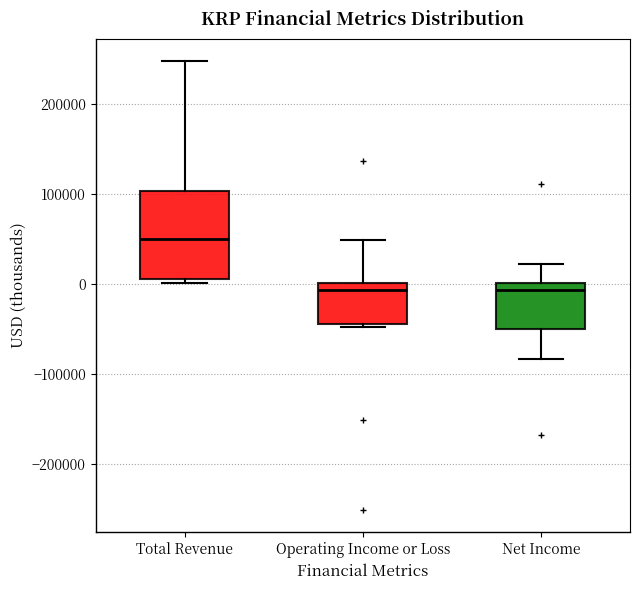

Reading left to right, transcribe this box plot: for each box, give where its median line is, the range the box spans, and where its two whiskers end, as read against the y-axis. The values are not printed on the chart, so give them approximately, as read against the axis.

Total Revenue: median 50000, box 10000 to 100000, whiskers 0 to 250000
Operating Income or Loss: median -10000, box -40000 to 0, whiskers -50000 to 50000
Net Income: median -10000, box -50000 to 0, whiskers -80000 to 20000